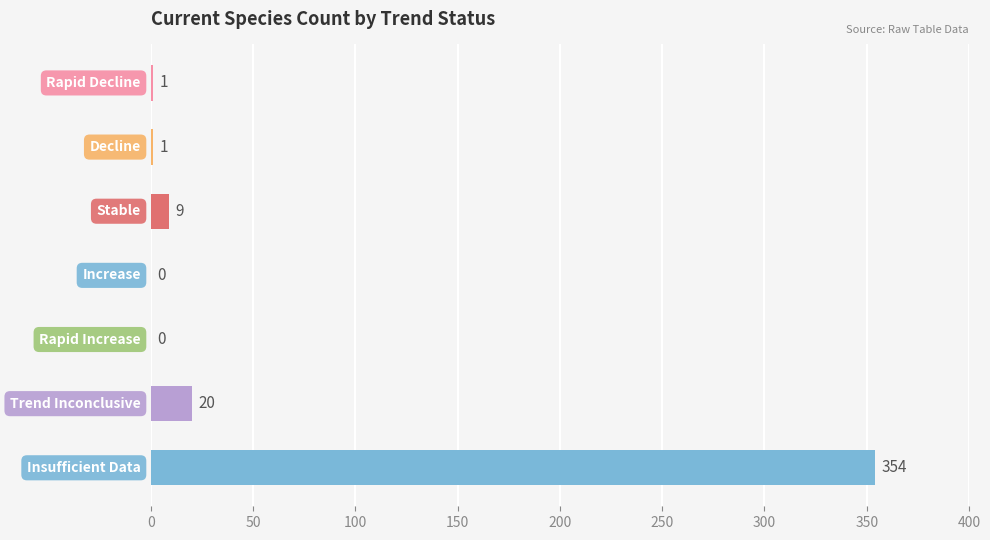

What is the maximum value shown in the chart?

354